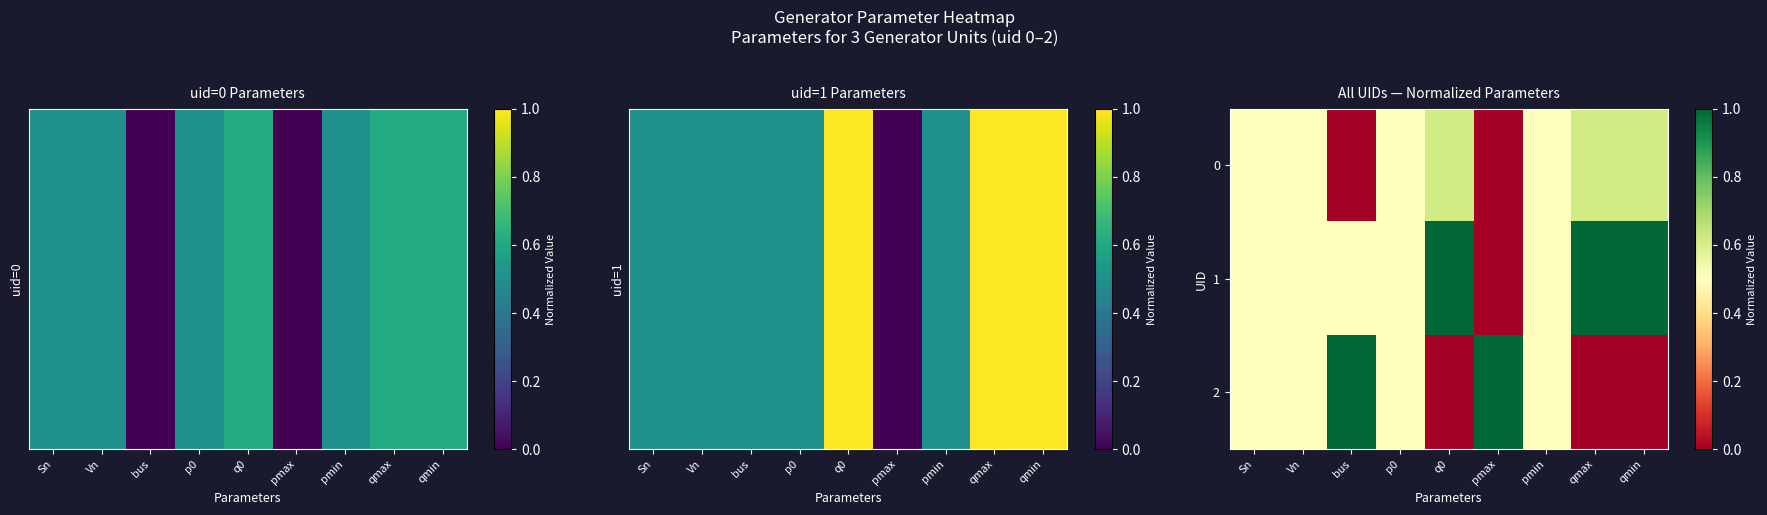

How many 1 values are between 0 and 1?

9